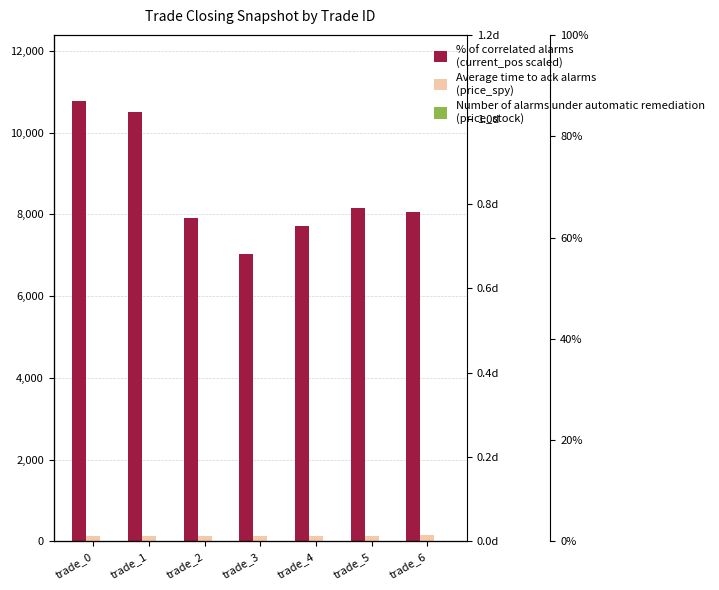

What is the sum of the price_spy values at trade_4 and trade_0?

266.5